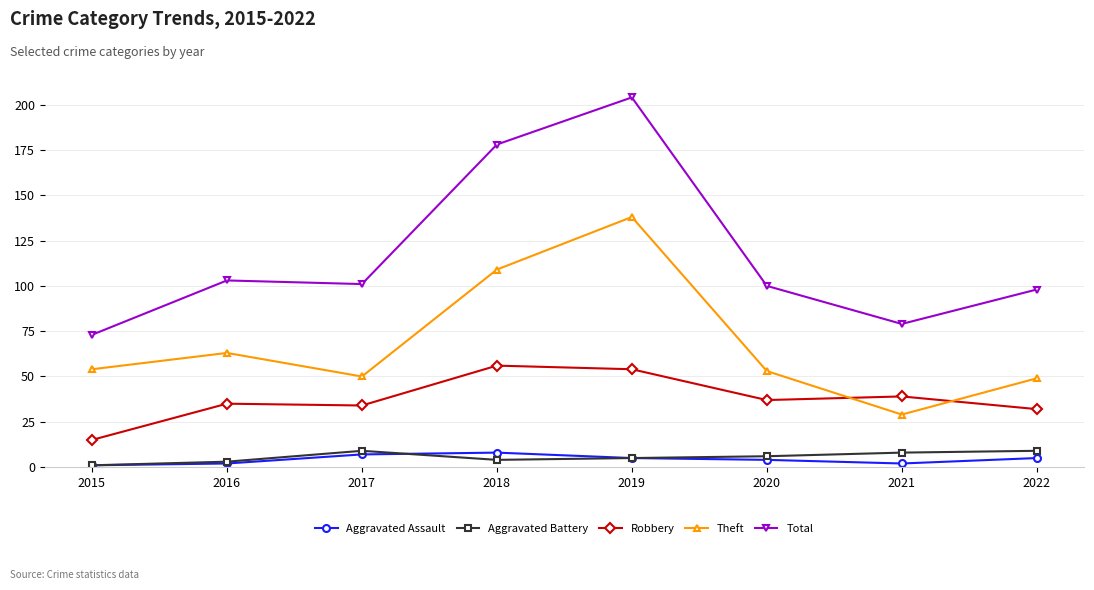

At how many categories does at least one series exceed 38?

8